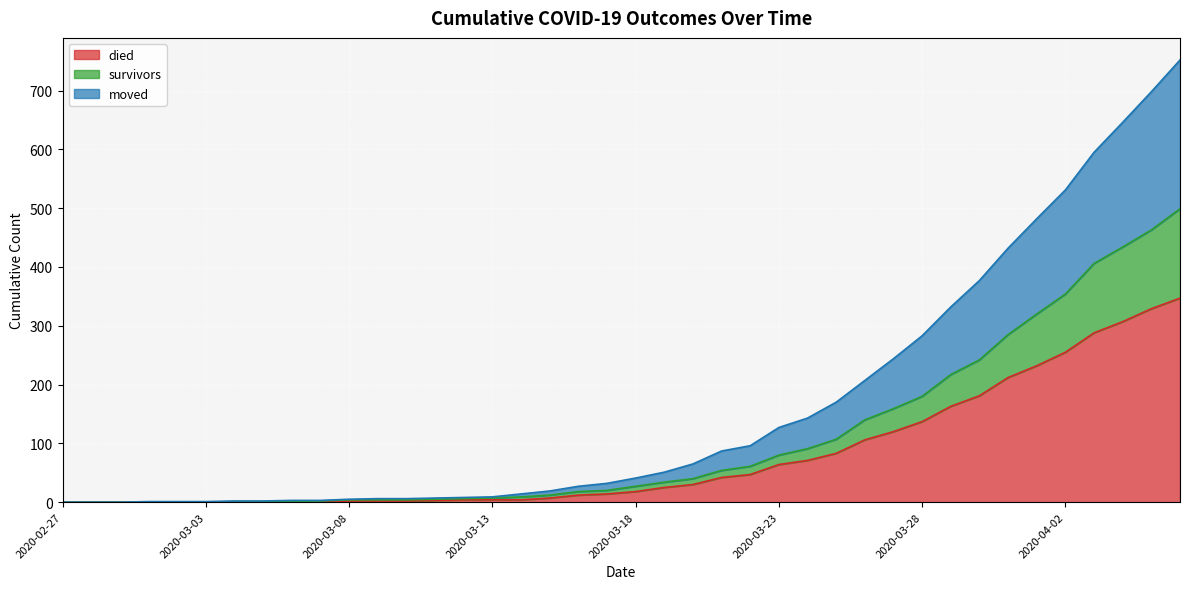

What is the maximum value for died?

347